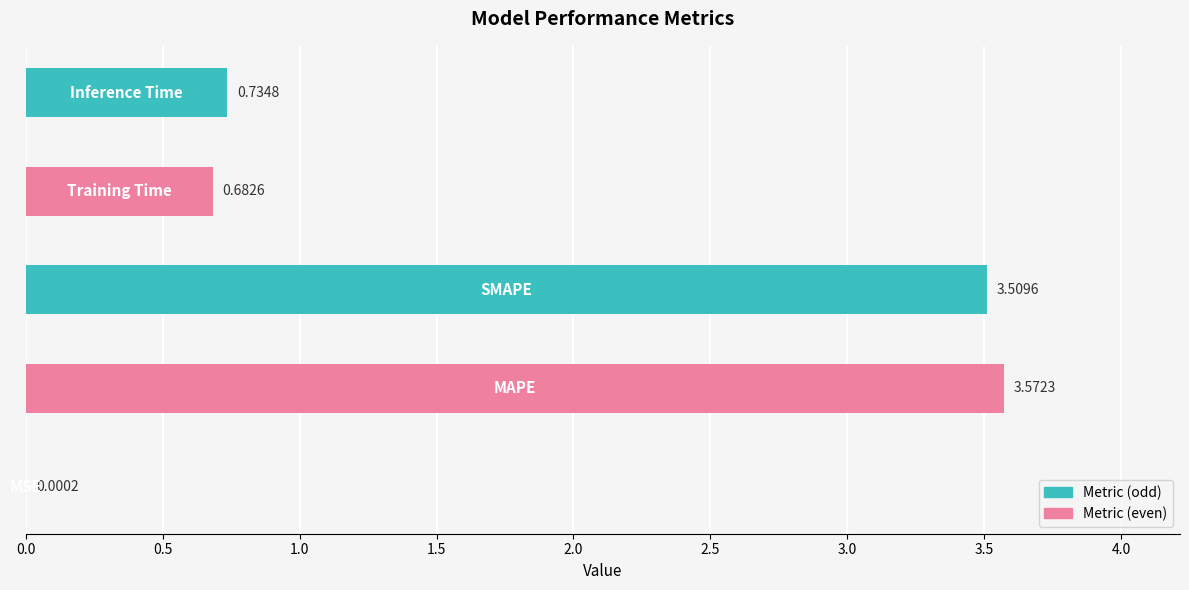

What is the sum of all values?

8.5